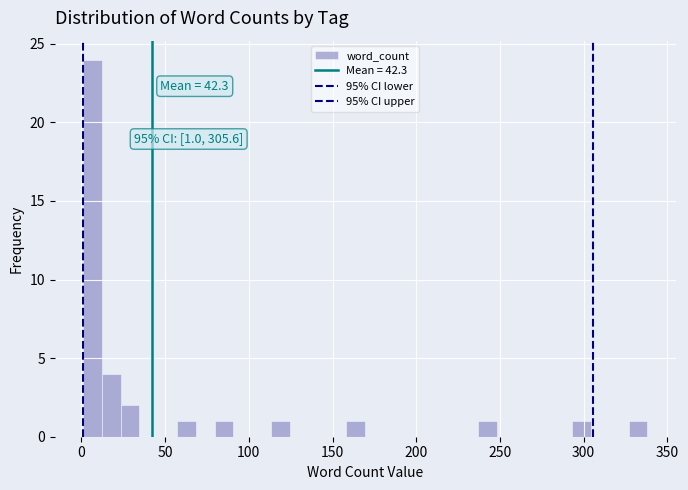

Read against the x-axis, roughly where is the centre of the tallest bar?

5